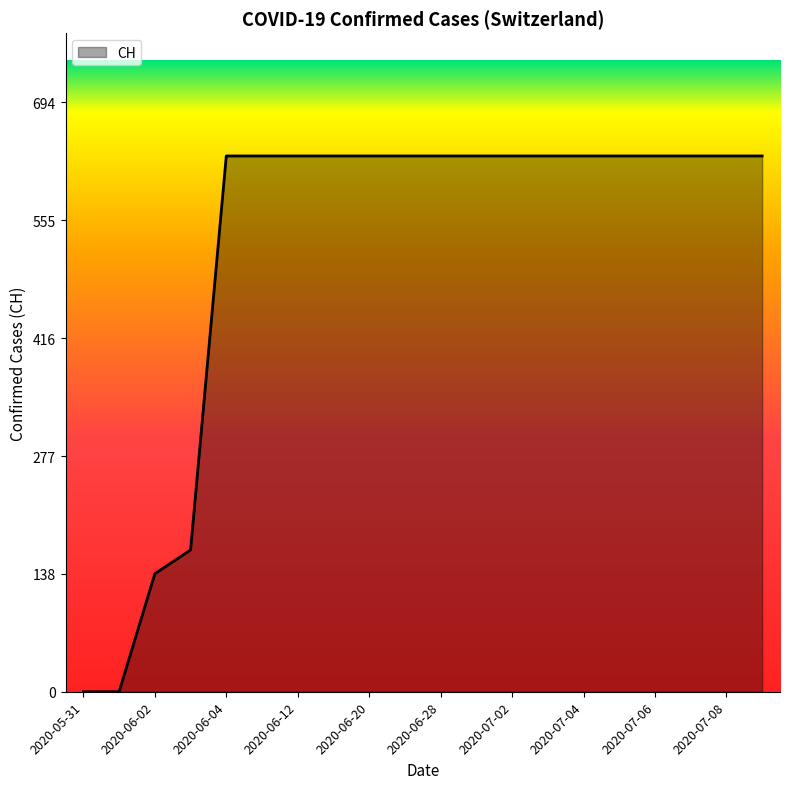

What is the difference between the maximum and minimum values?

631